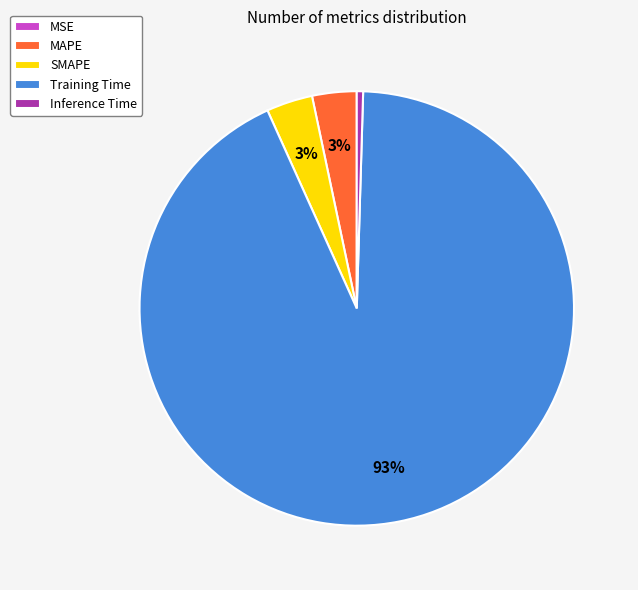

To the nearest percent, what portion does MAPE represent?

3%